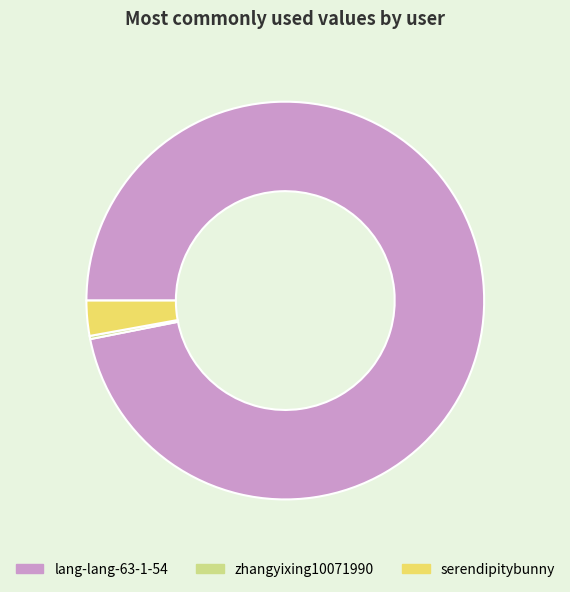

Combined, do lang-lang-63-1-54 and serendipitybunny account for over 50%?

Yes